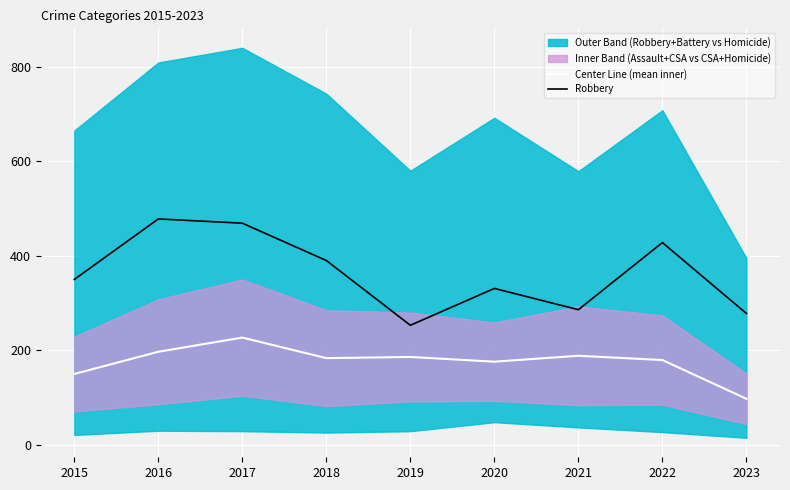

Rank the series by their maximum value, from highest to lowest.

Robbery, Center Line (mean inner)